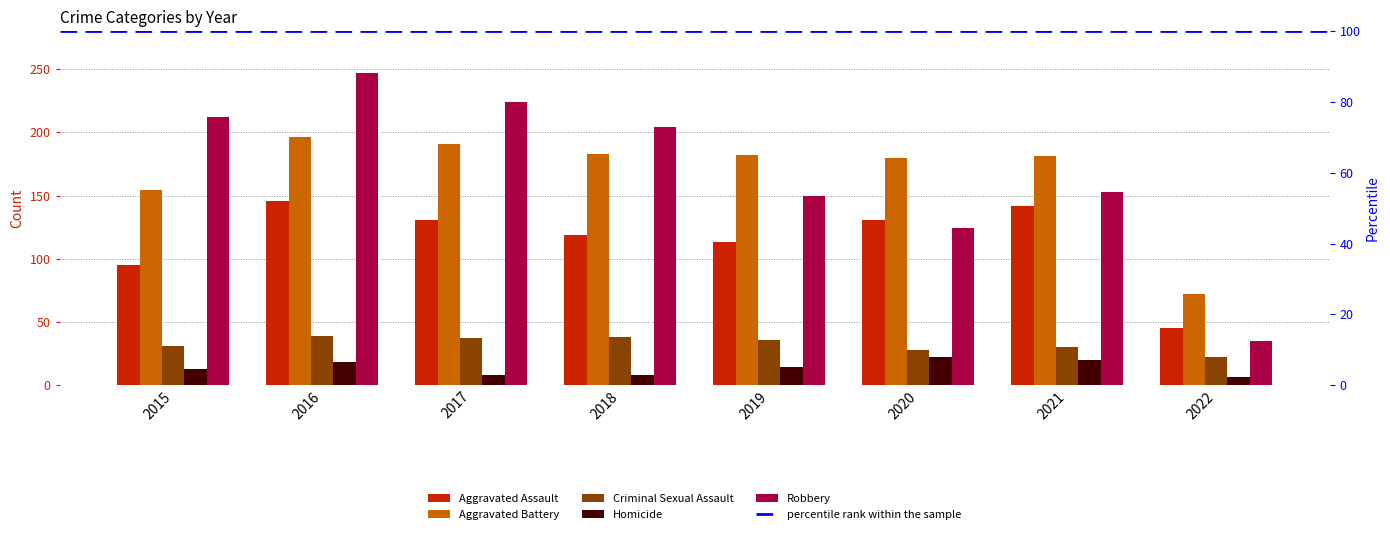

What is the value of the Robbery bar at the 6th from the left?

124